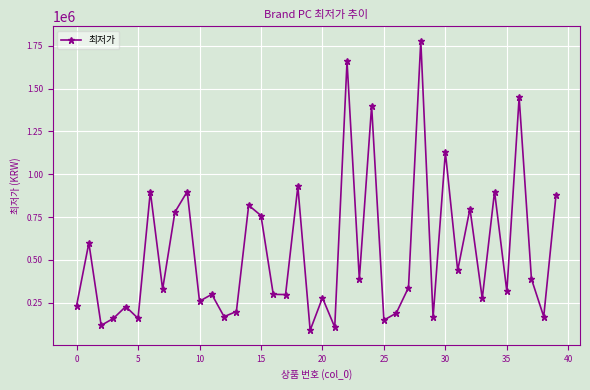

What is the maximum value shown in the chart?

1779000